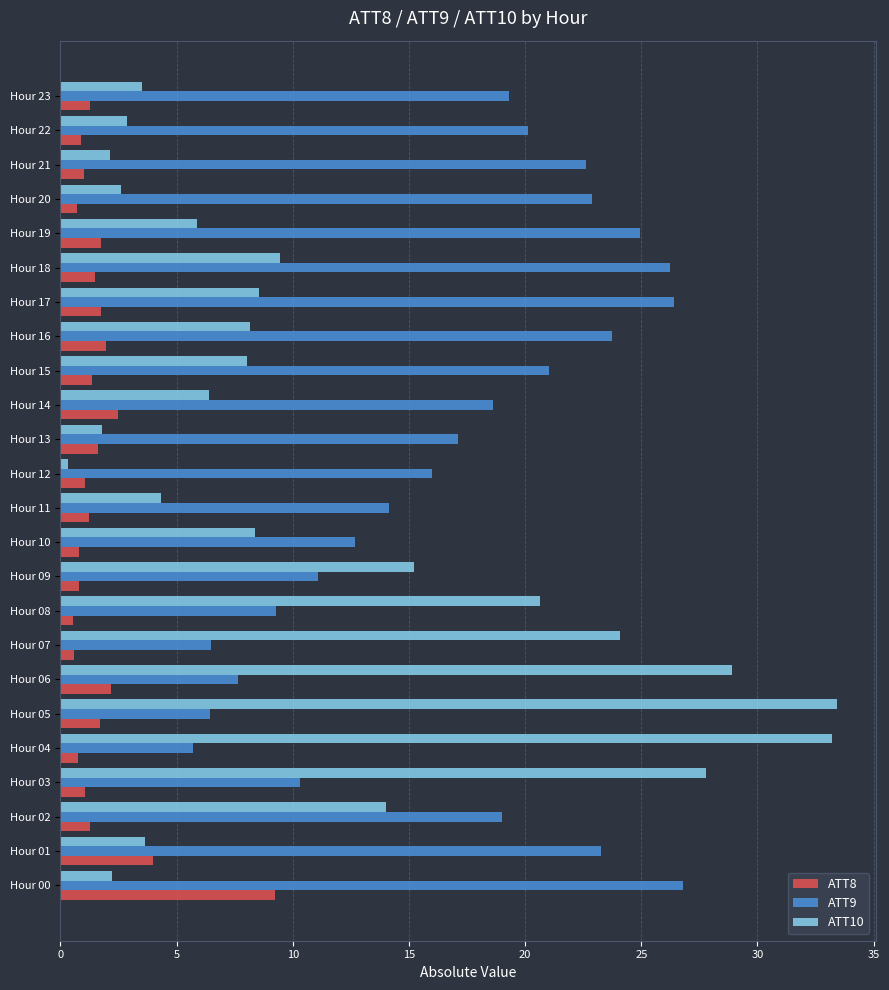

Count the number of categories in the chart.

24